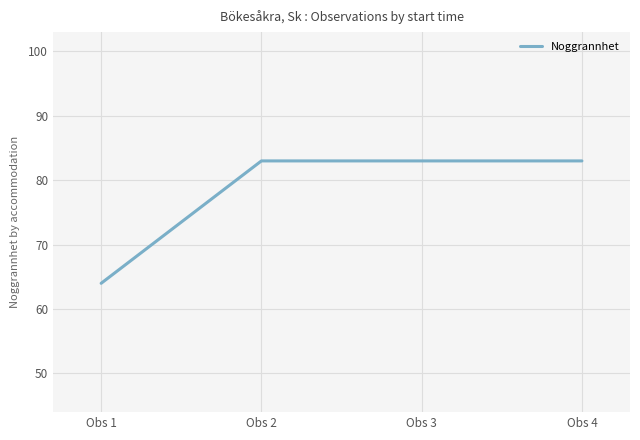

Count the number of data series in this chart.

1